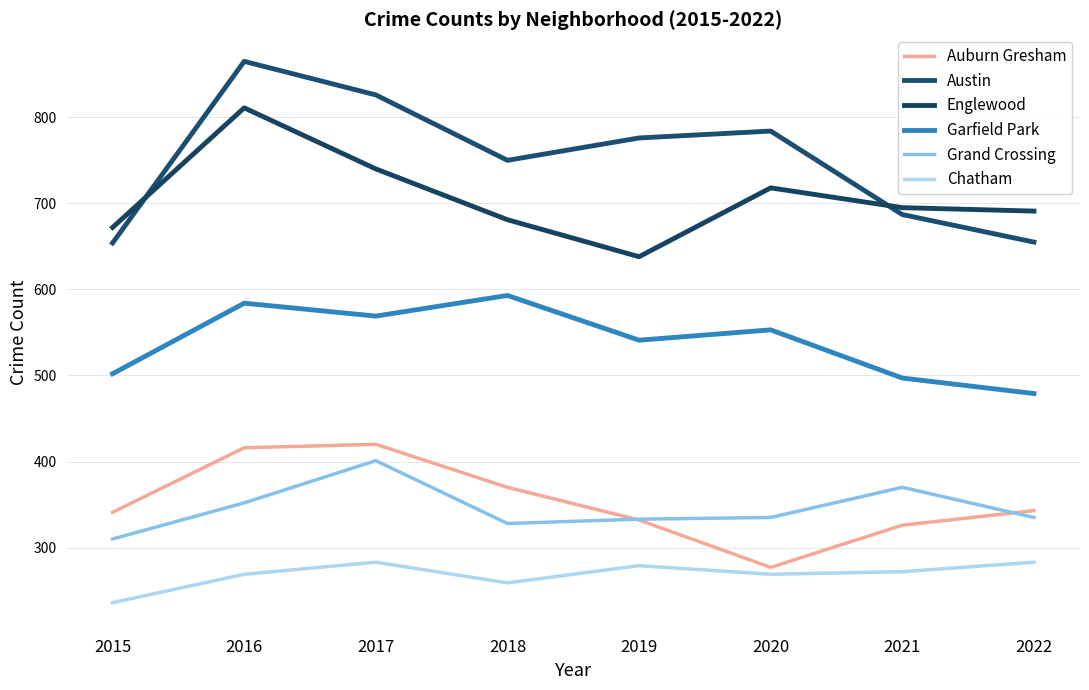

Does the chart have visible grid lines?

Yes